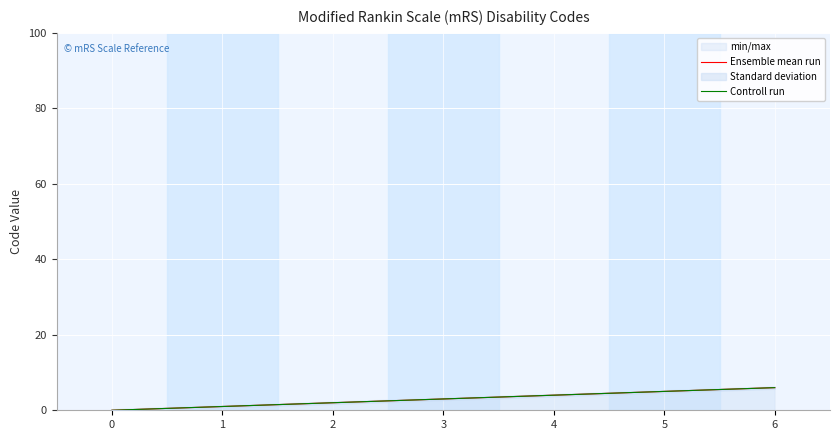

List the series in order of their peak value, highest first.

Ensemble mean run, Controll run